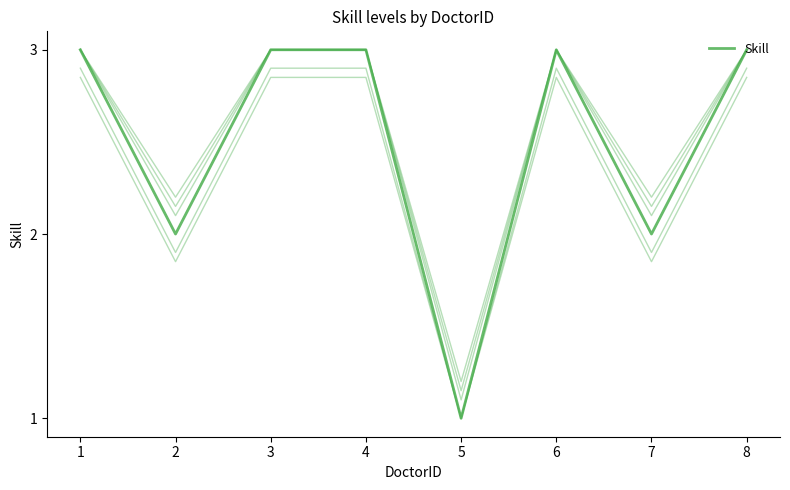

At which category does the data reach its first local peak?

6